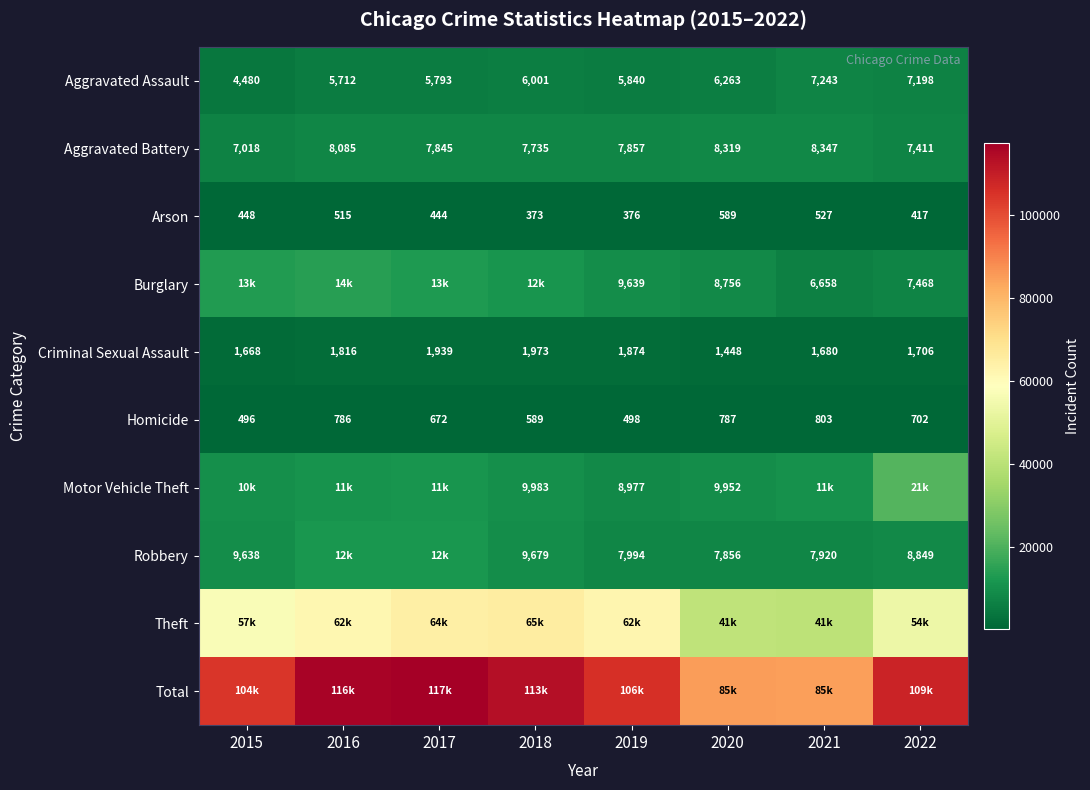

True or false: Arson has a value of 589 at 2020.

True